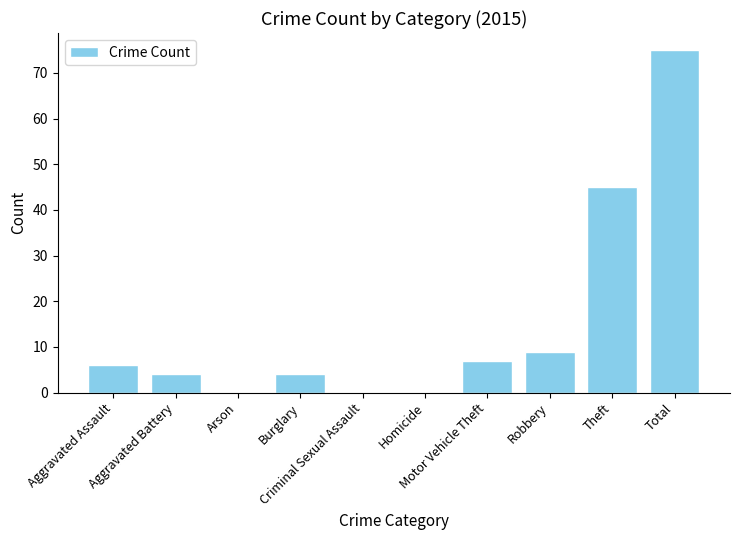

What is the maximum value shown in the chart?

75